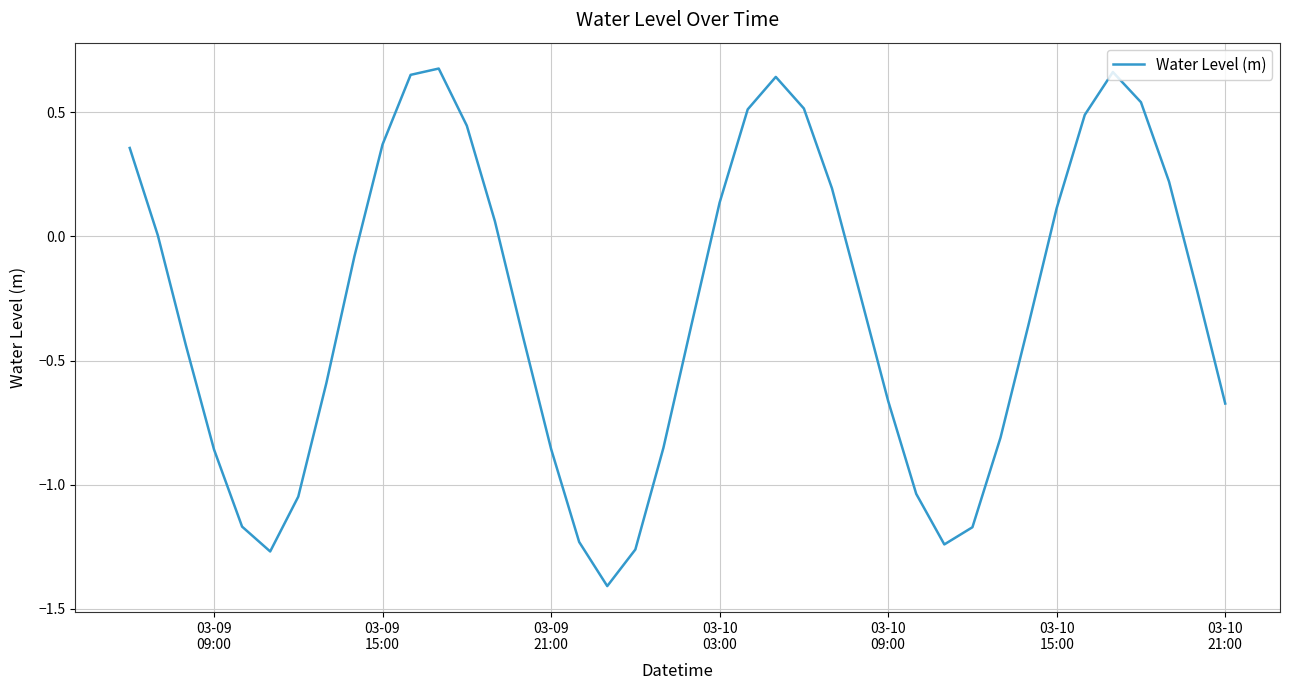

What is the difference between the maximum and minimum values?

2.1